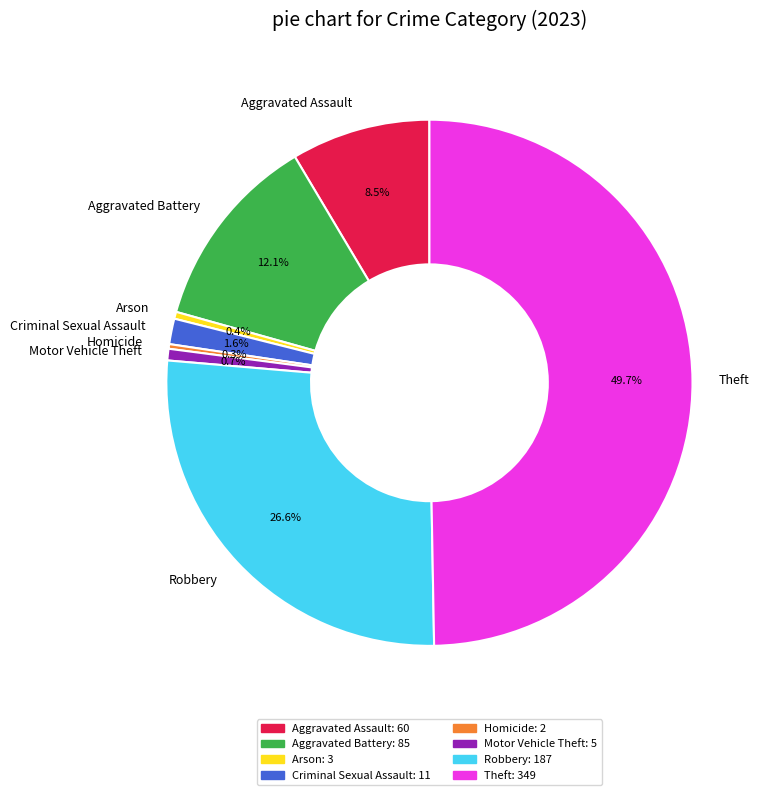

True or false: Theft accounts for 50% of the total.

True